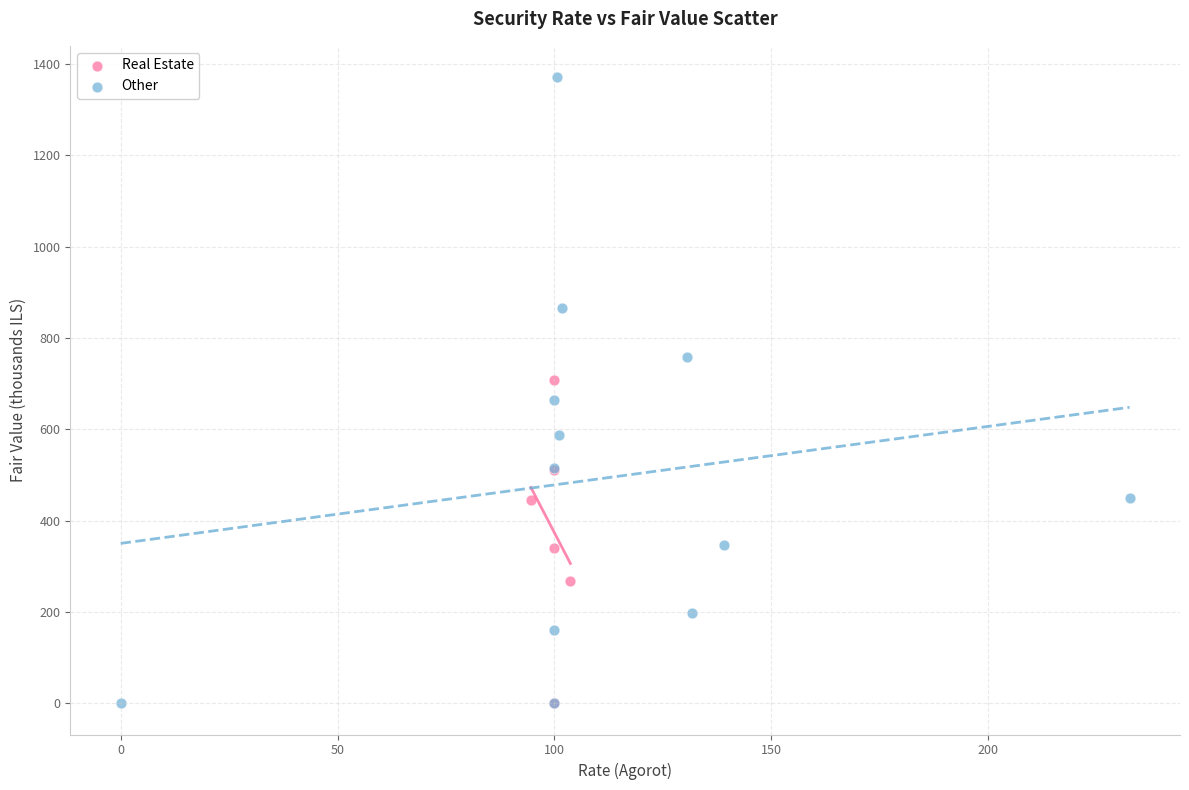

Which series reaches the maximum Y coordinate?

Other